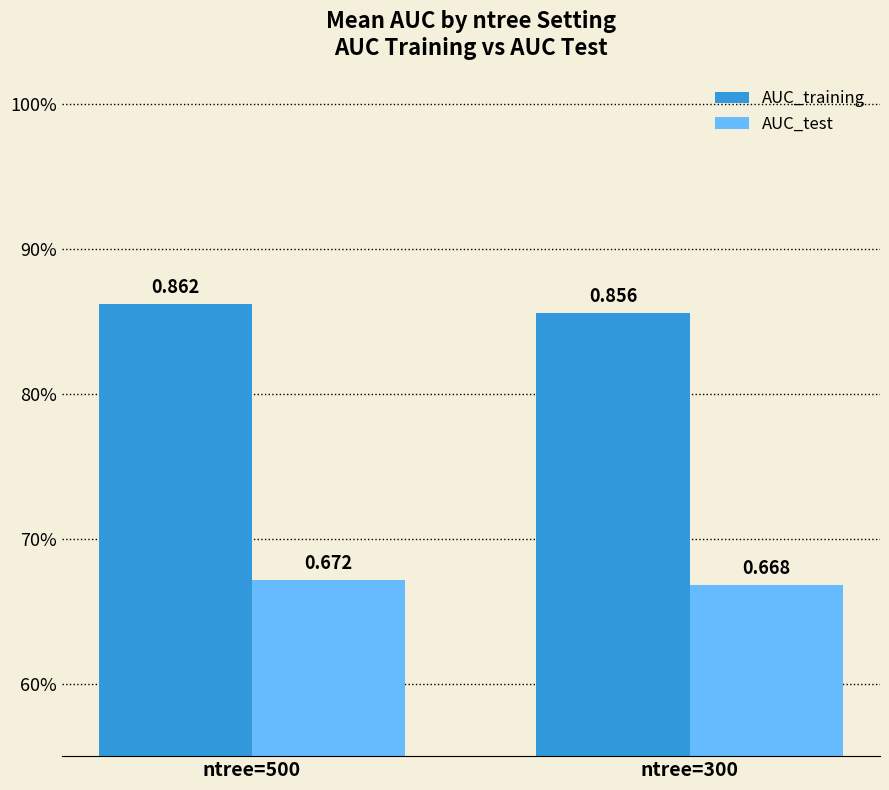

Are the bars grouped side by side (vs. stacked)?

Yes